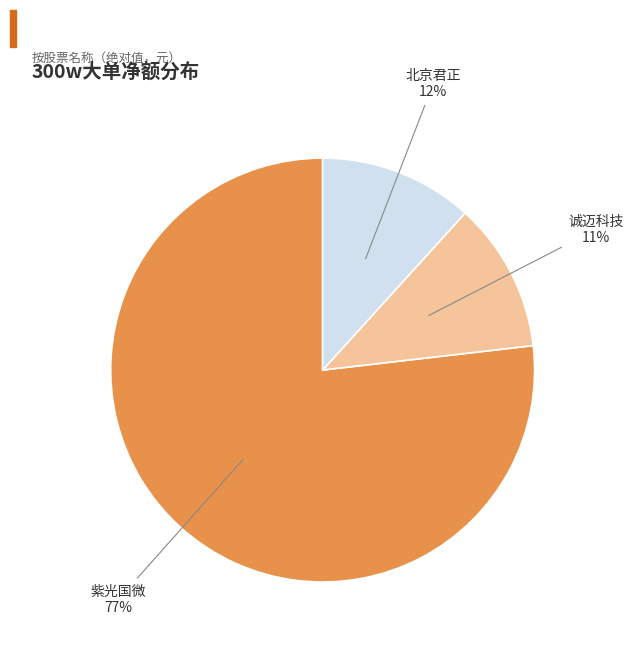

Combined, do 北京君正 and 诚迈科技 account for over 50%?

No